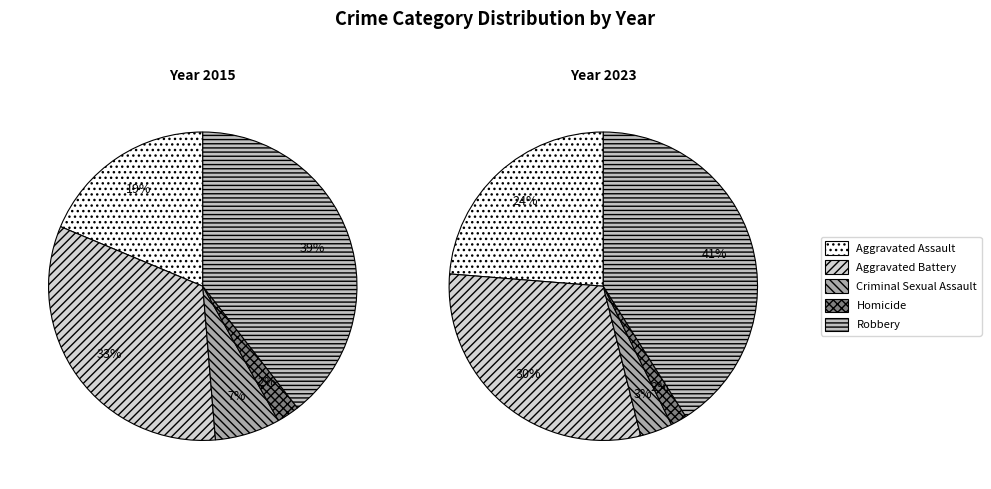

Is the sum of Homicide and Aggravated Battery greater than half?

No